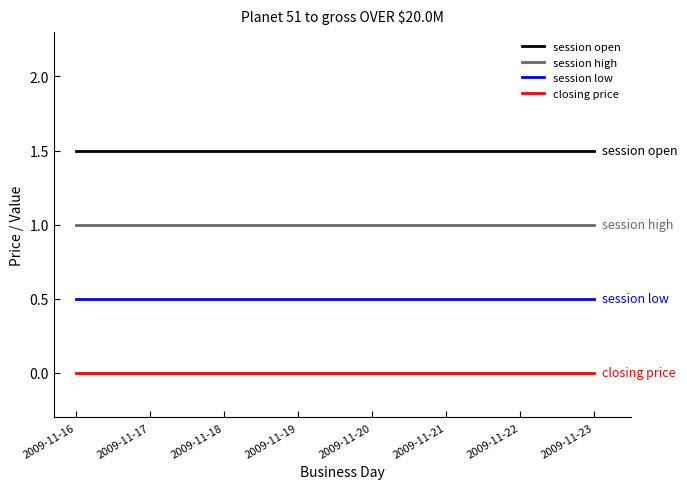

At how many categories does at least one series exceed 0?

8